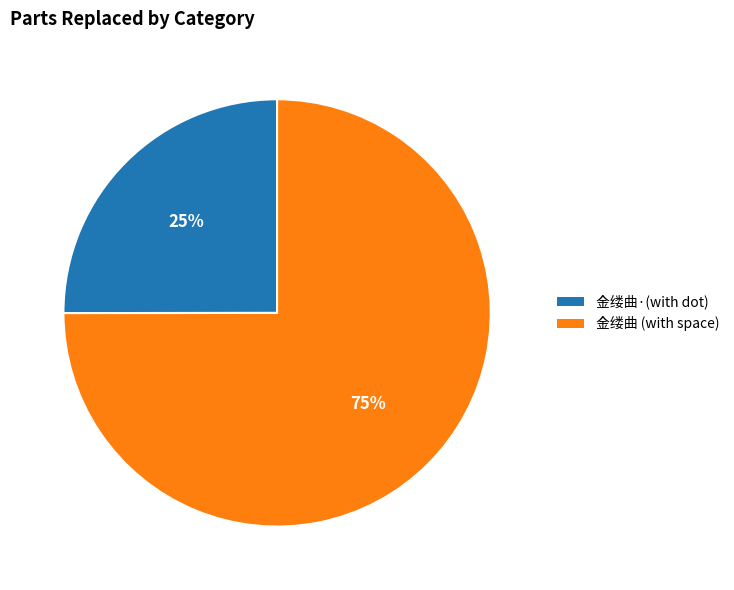

To the nearest percent, what is the difference between the largest and smallest slice percentages?

50%